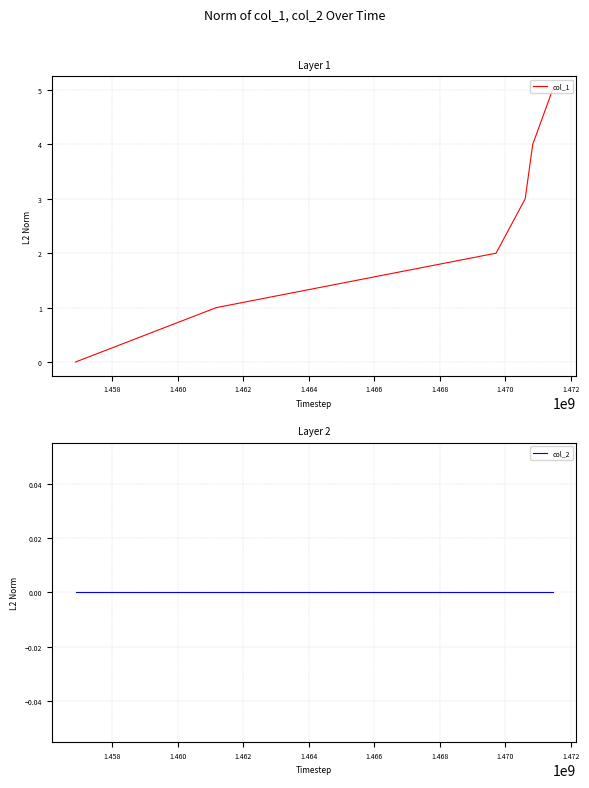

What is the average value of the col_1 series?

2